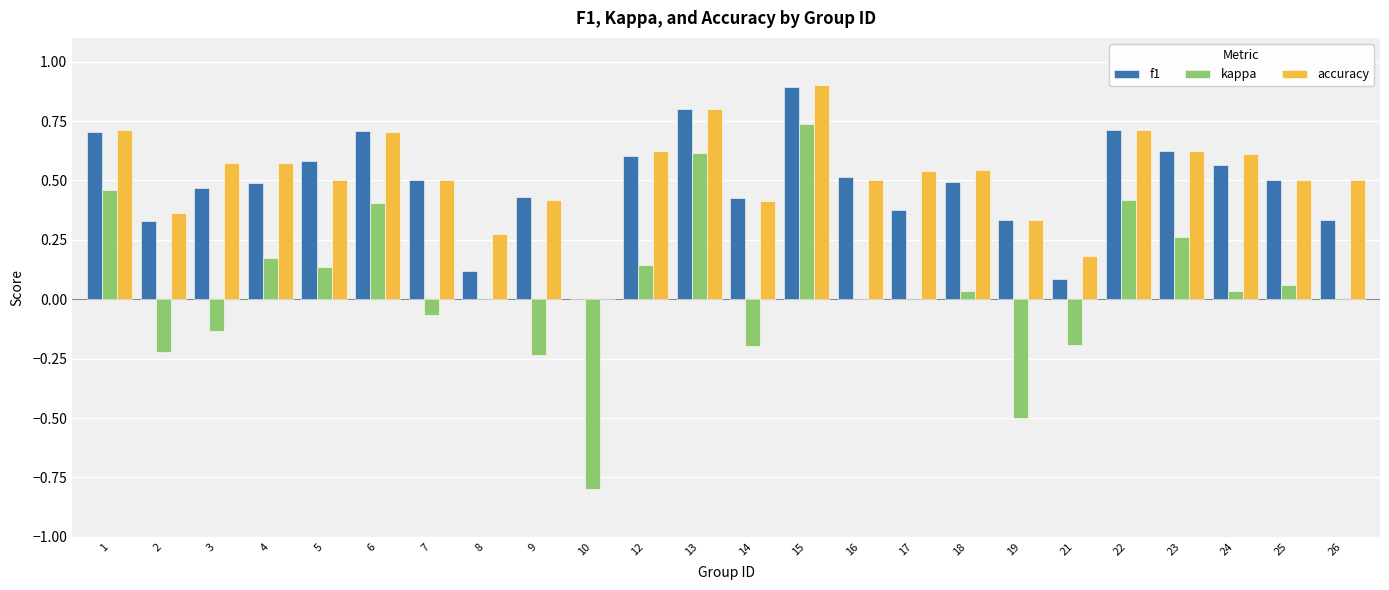

What is the sum of the kappa values at 10 and 25?

-0.7